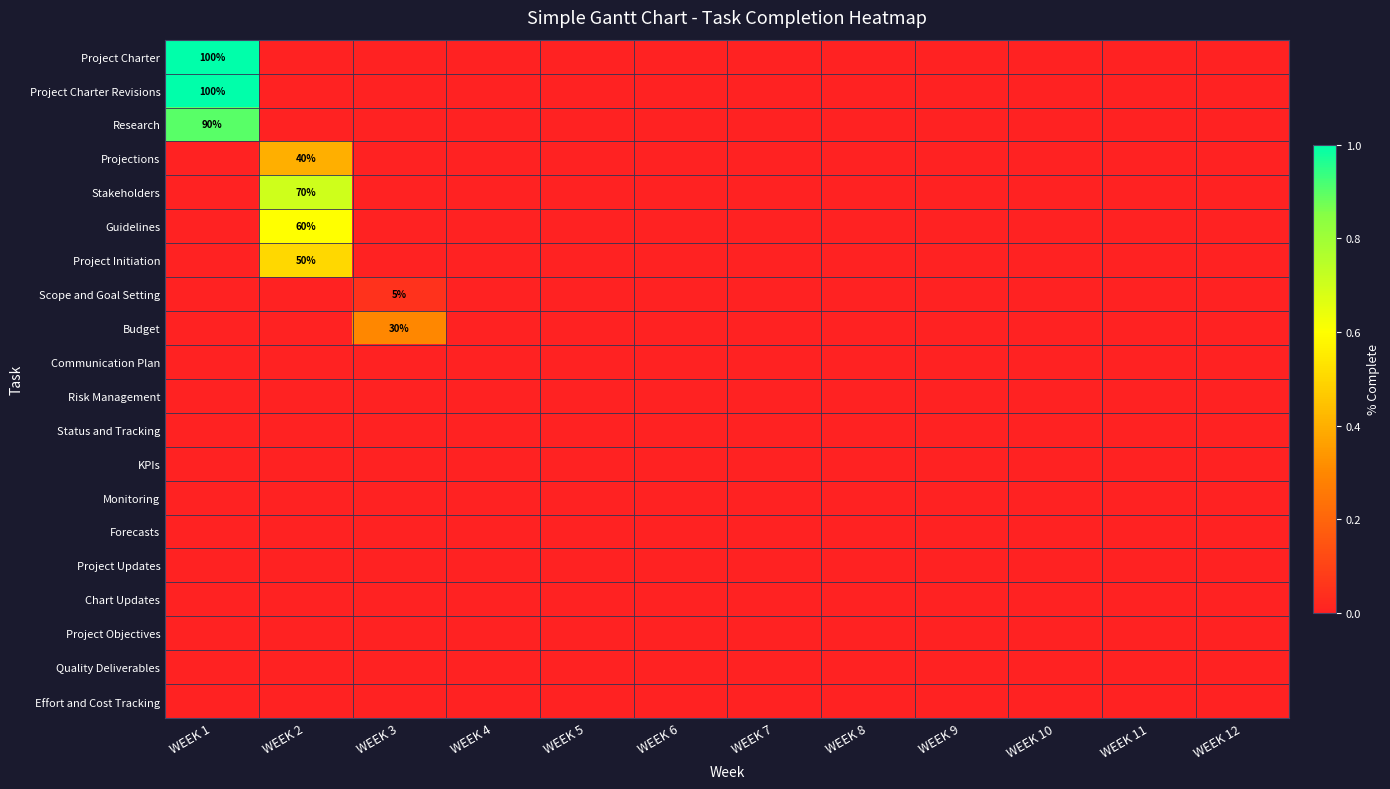

Rank the series by their maximum value, from highest to lowest.

Project Charter, Project Charter Revisions, Research, Stakeholders, Guidelines, Project Initiation, Projections, Budget, Scope and Goal Setting, Communication Plan, Risk Management, Status and Tracking, KPIs, Monitoring, Forecasts, Project Updates, Chart Updates, Project Objectives, Quality Deliverables, Effort and Cost Tracking